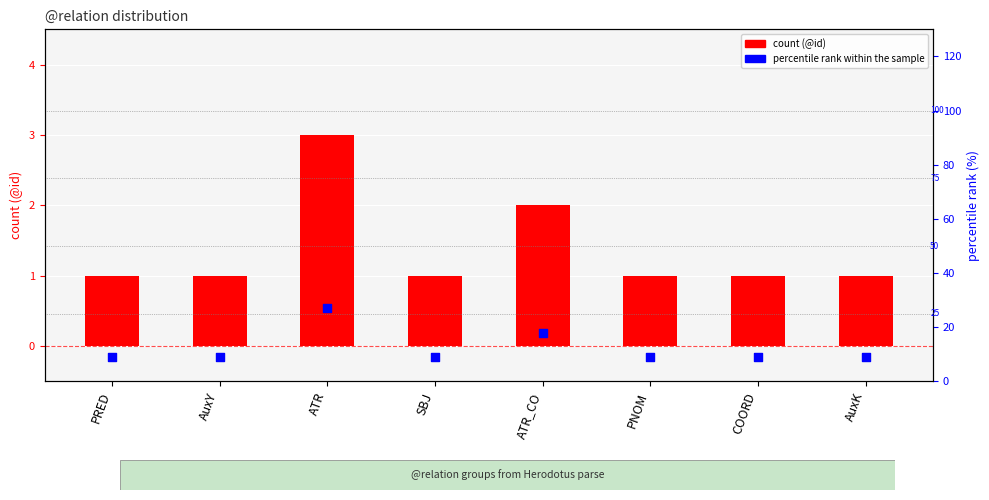

Which series has the largest total across all categories?

percentile rank within the sample